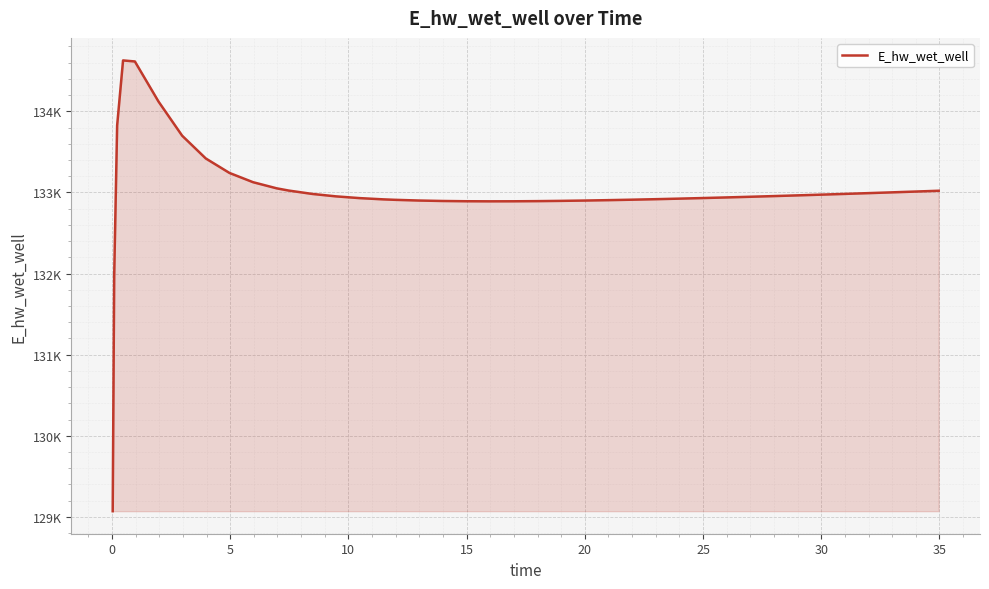

How many interior local peaks (higher than both neighbors) does the data have?

1